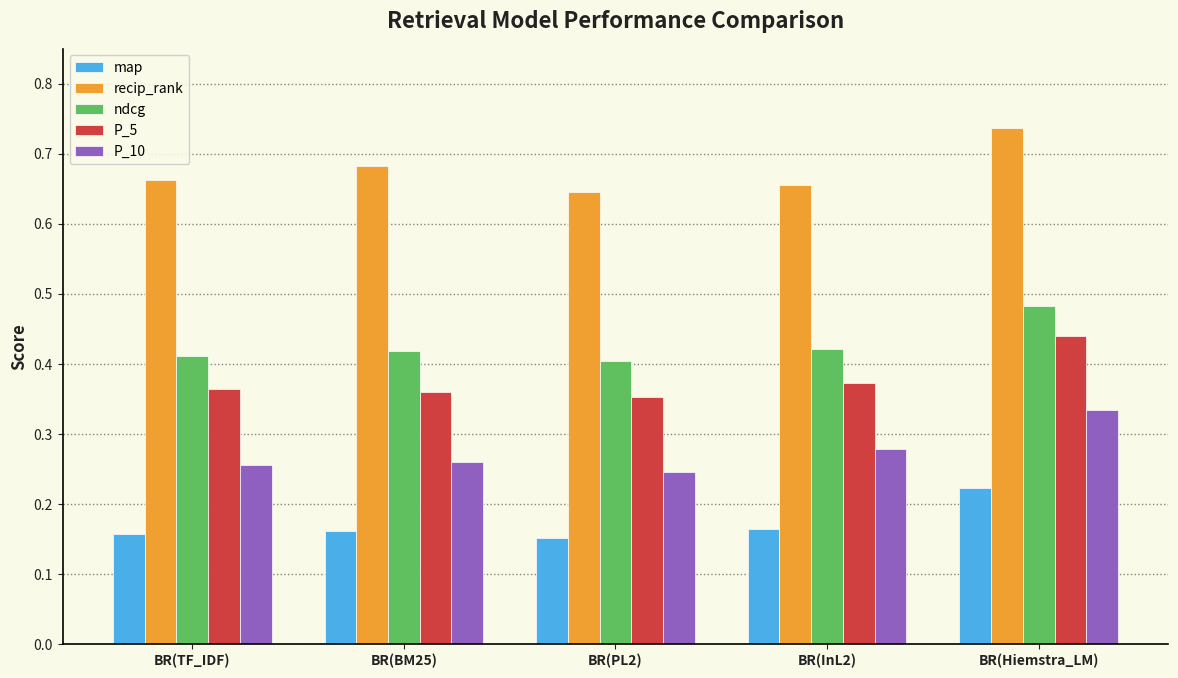

True or false: P_5 has a value of 0.4 at BR(InL2).

True